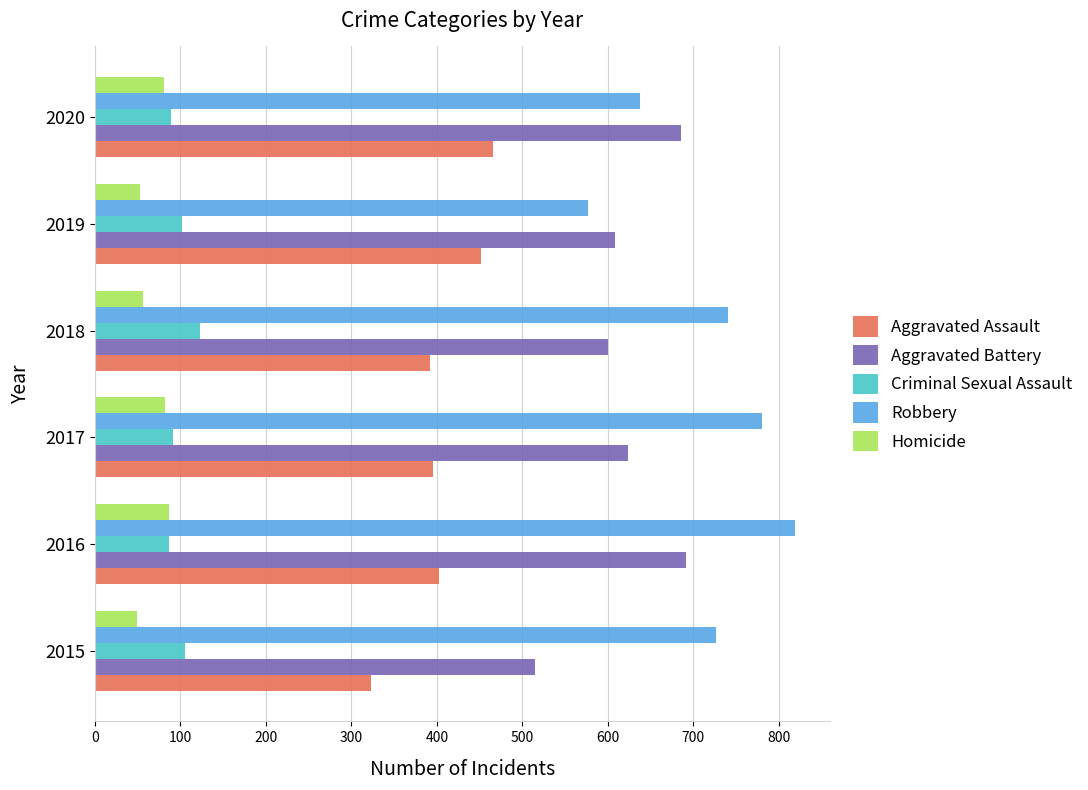

Which series changed the most between 2015 and 2017?

Aggravated Battery